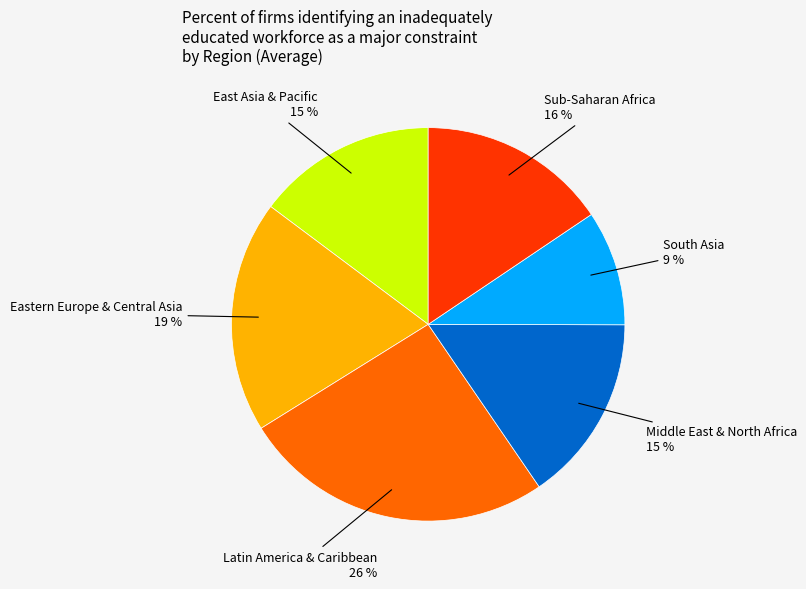

Which category has the biggest portion of the pie?

Latin America & Caribbean